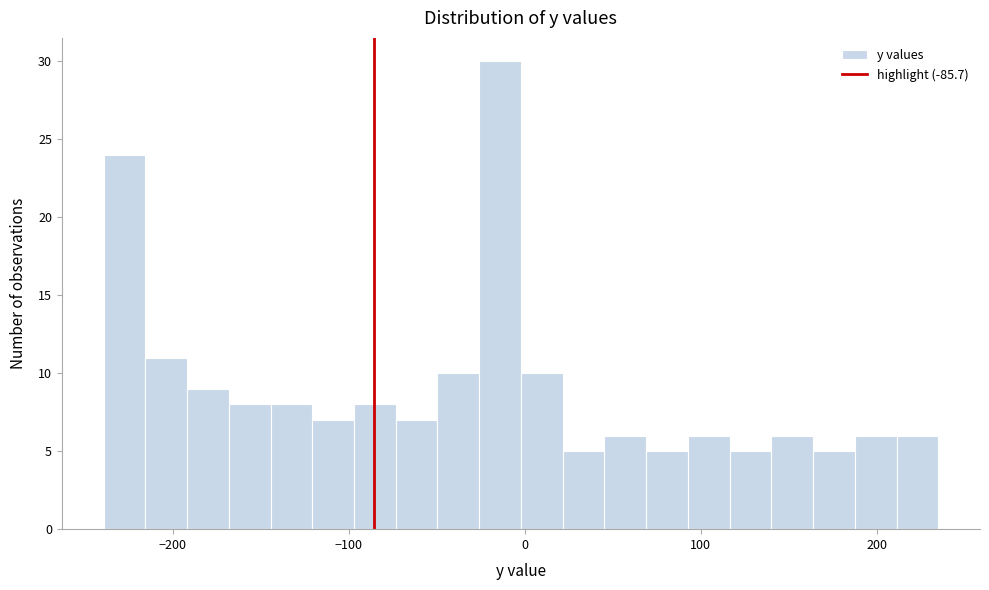

Around what value on the x-axis is the tallest bar? Give the approximate position of its centre, as read against the axis.

-10